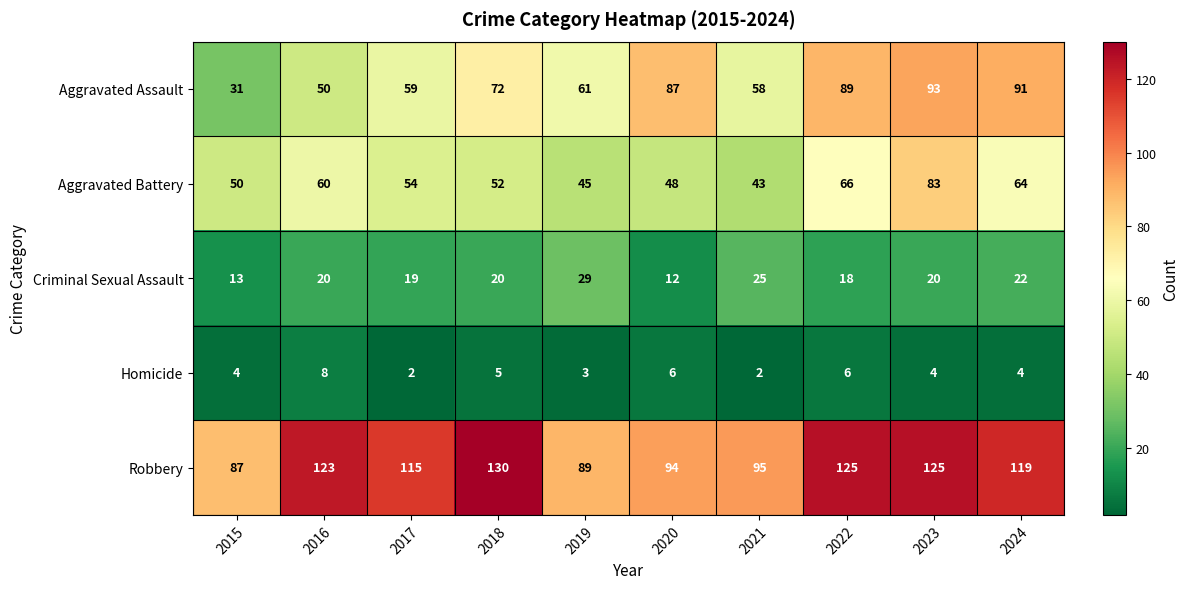

What is the average value of the Aggravated Assault series?

69